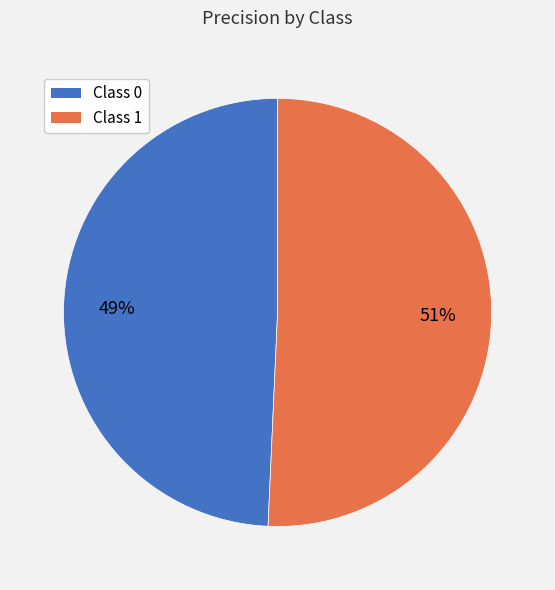

What is the largest slice in the pie chart?

Class 1